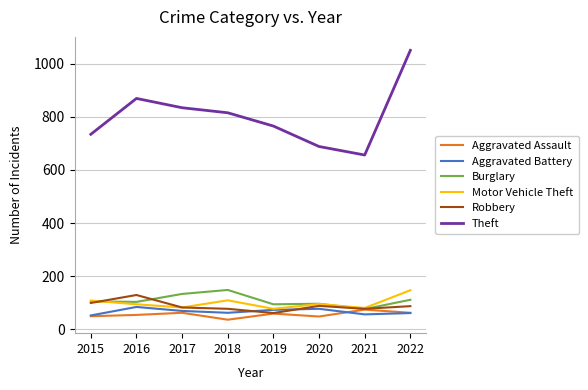

What is the difference between the Motor Vehicle Theft values at 2016 and 2017?

12